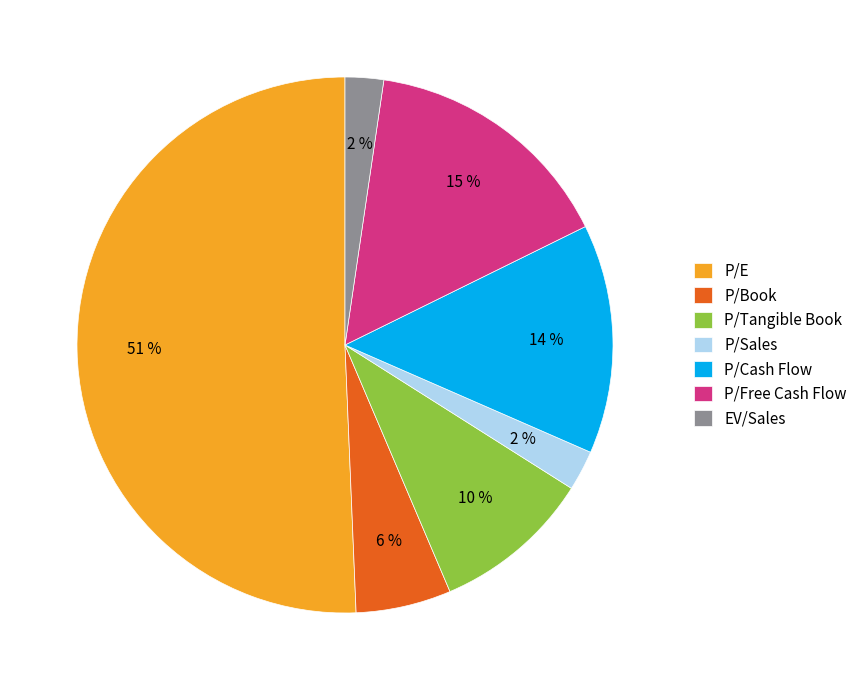

True or false: P/Tangible Book accounts for 22% of the total.

False